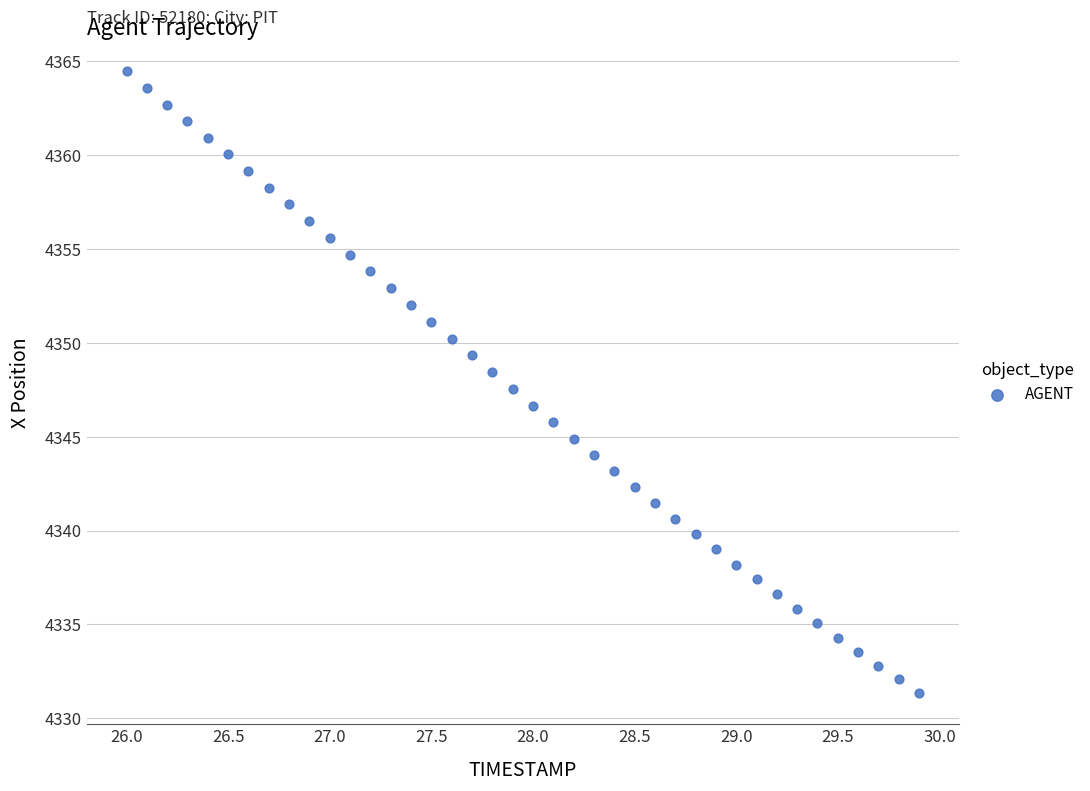

What is the range of Y values (max minus min)?

33.1